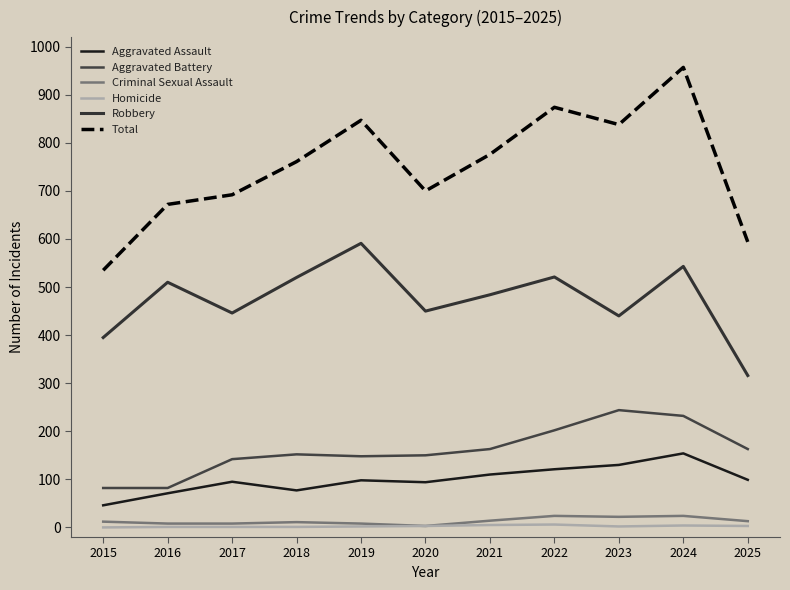

What is the highest value of the Total series?

957